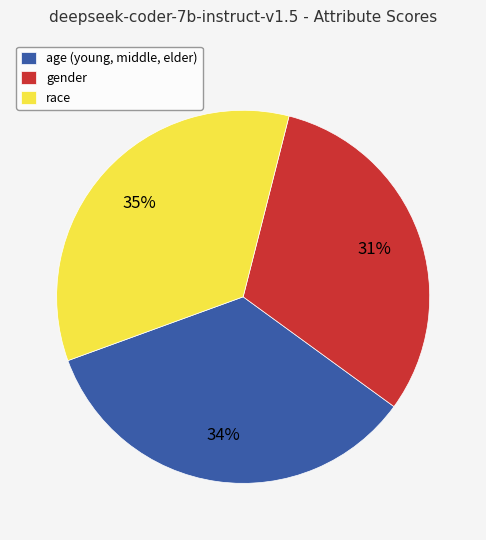

Count the number of slices in the pie.

3